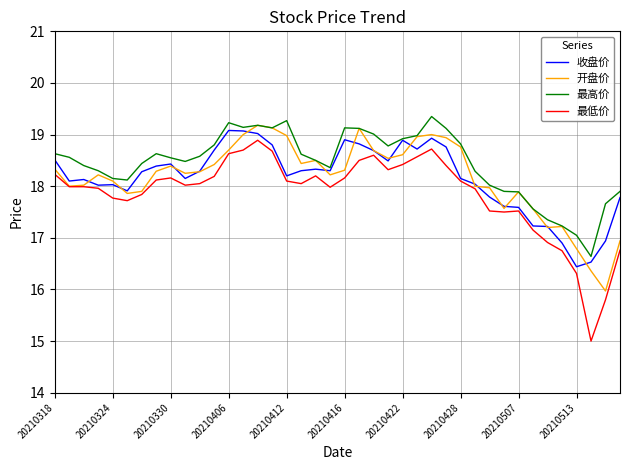

What is the smallest value displayed?

15.0